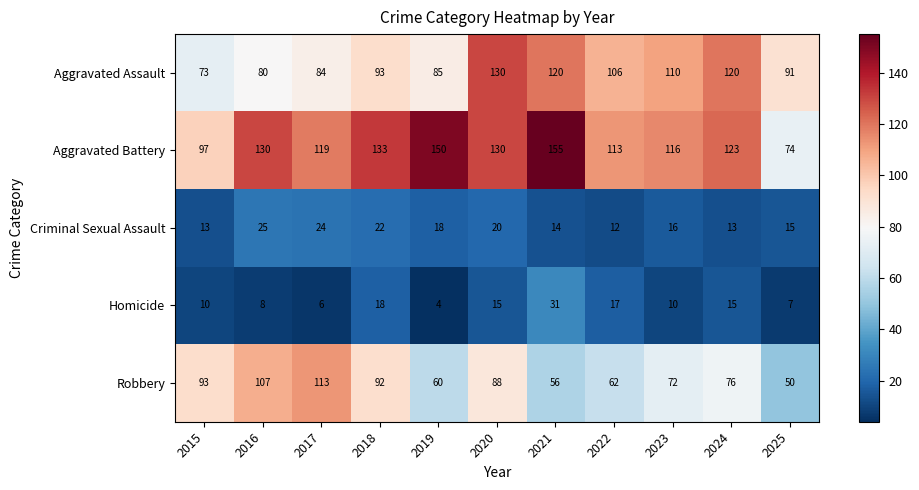

What is the total value across all series at 2024?

347